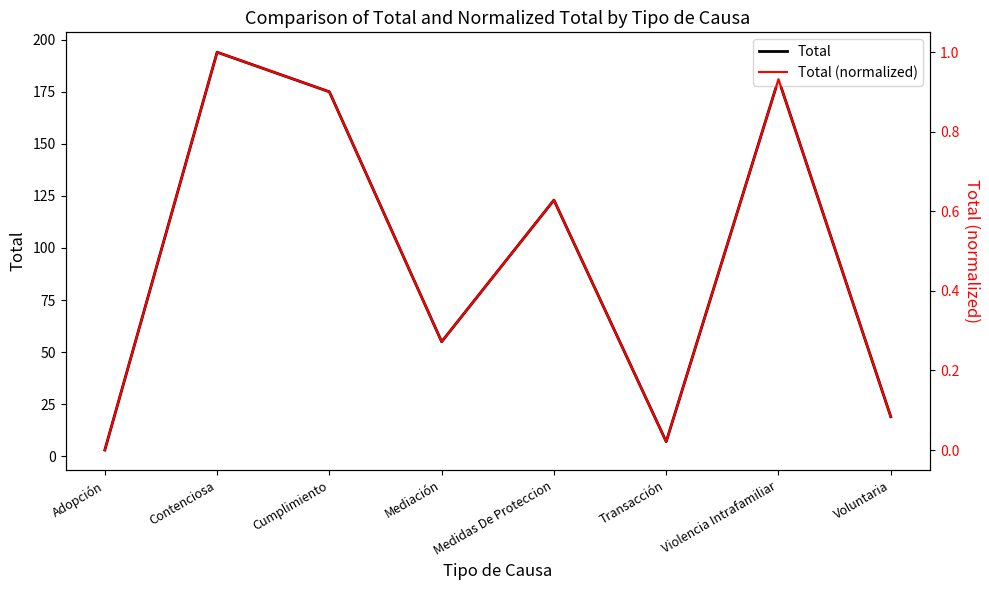

True or false: Total has more than 1 interior local peaks.

True